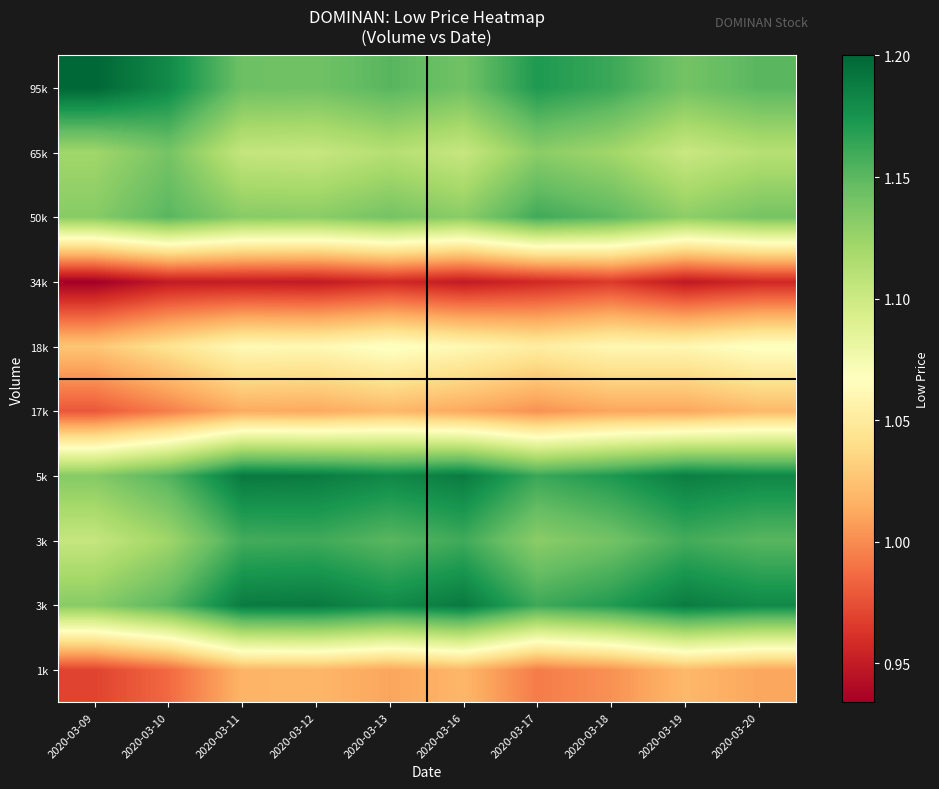

What is the greatest value displayed?

1.2